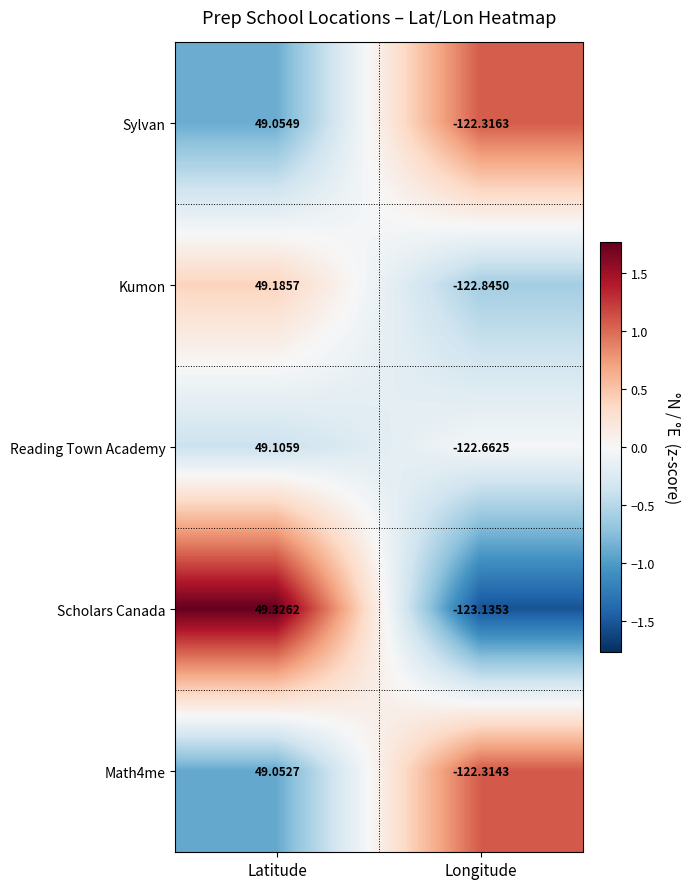

Which series has the widest spread of values?

Scholars Canada